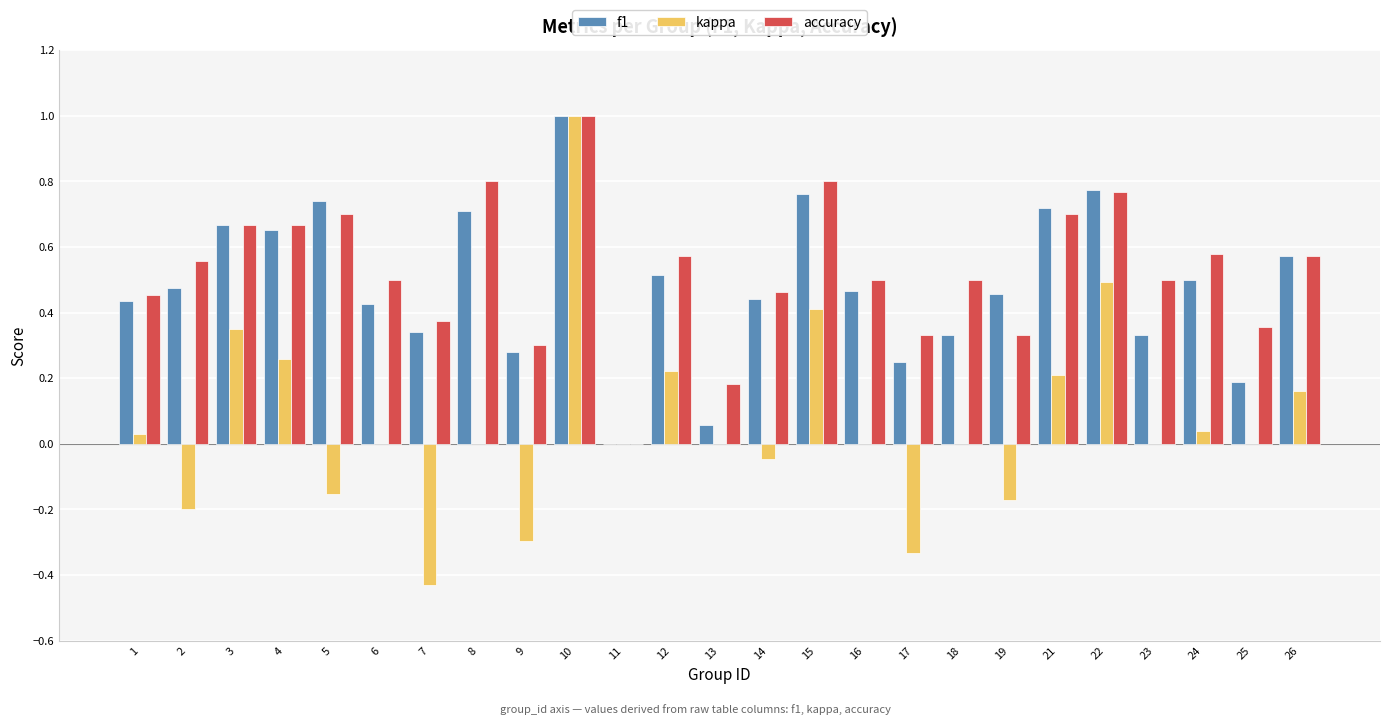

True or false: accuracy has a value of 0.9 at 4.

False